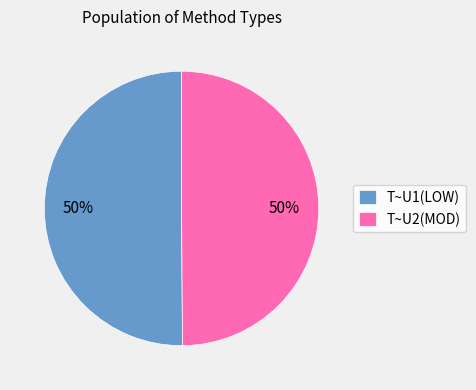

What is the ratio of the value at T~U2(MOD) to the value at T~U1(LOW)?

1.0